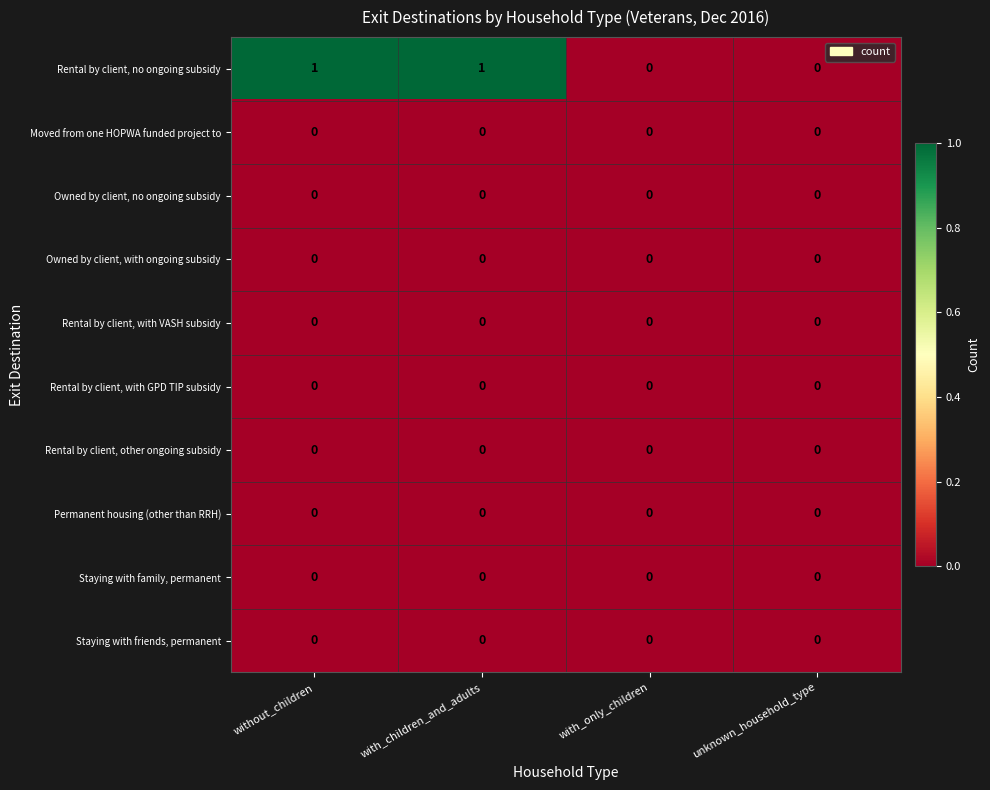

What is the difference between the highest and lowest values at without_children?

1